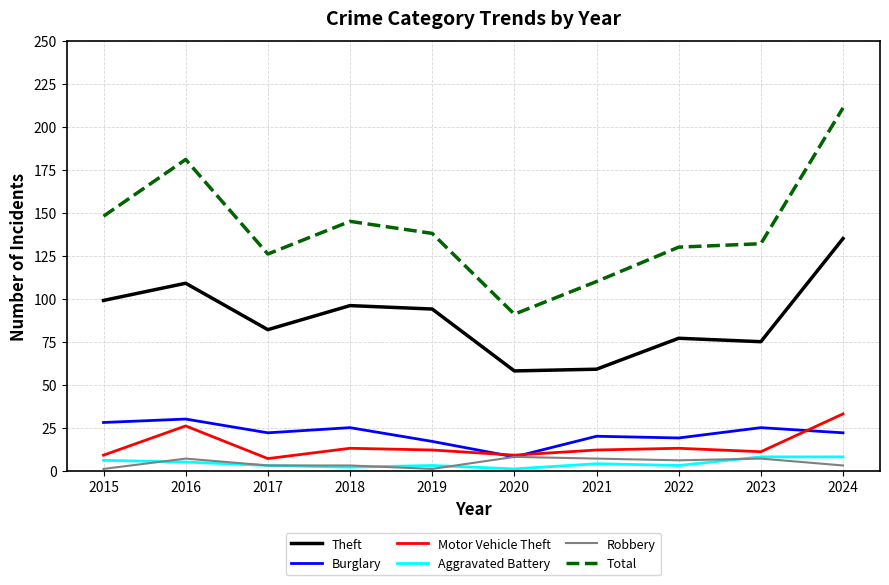

The value of Theft at 2020 is 58. True or false?

True